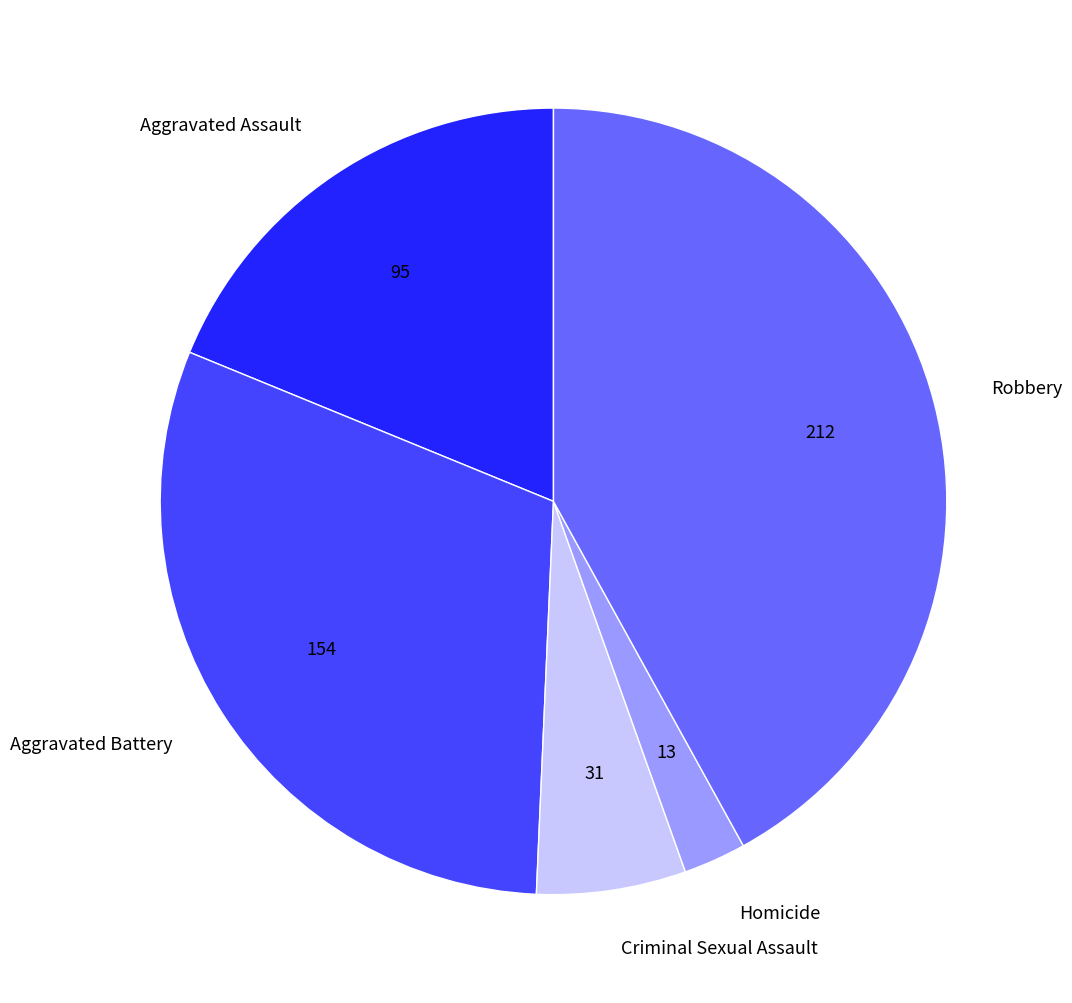

Between Homicide and Aggravated Battery, which is larger?

Aggravated Battery